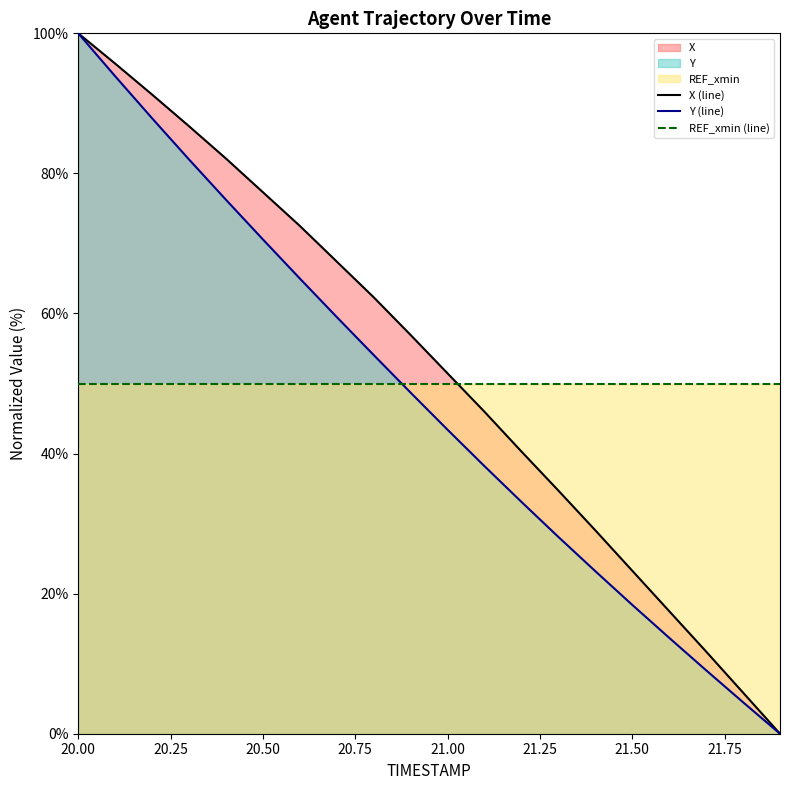

How many lines are shown in the chart?

3